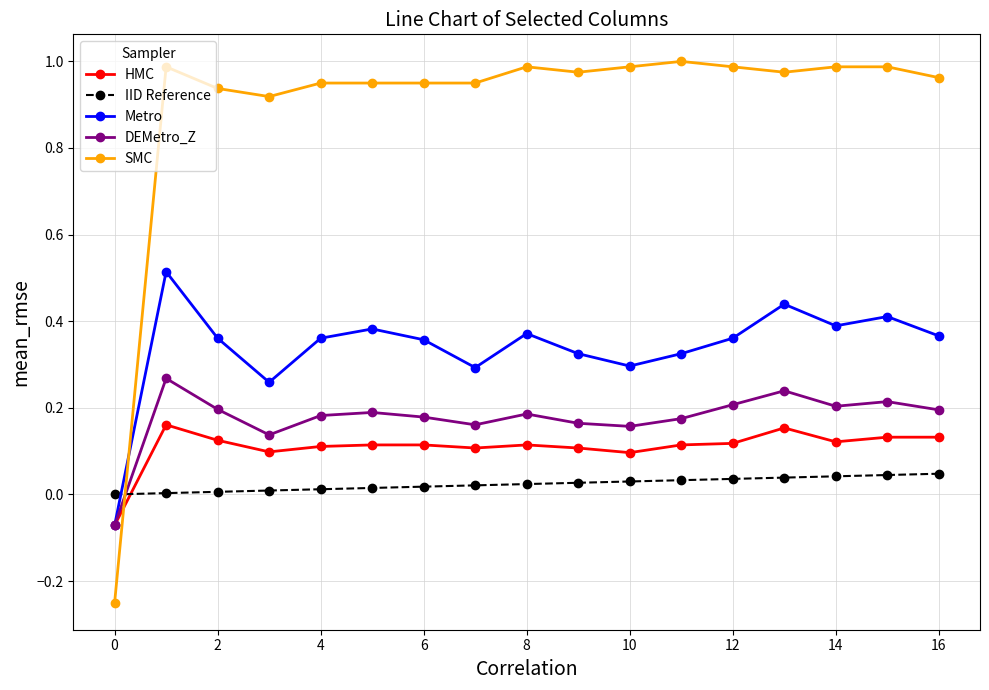

List the series in order of their peak value, highest first.

SMC, Metro, DEMetro_Z, HMC, IID Reference